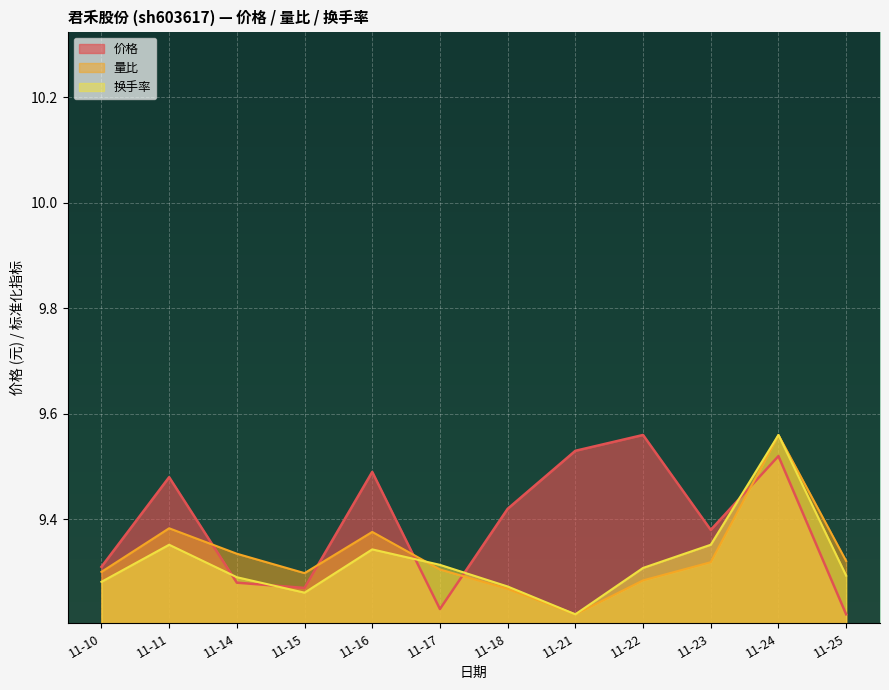

At which category is the sum across all series the highest?

11-24